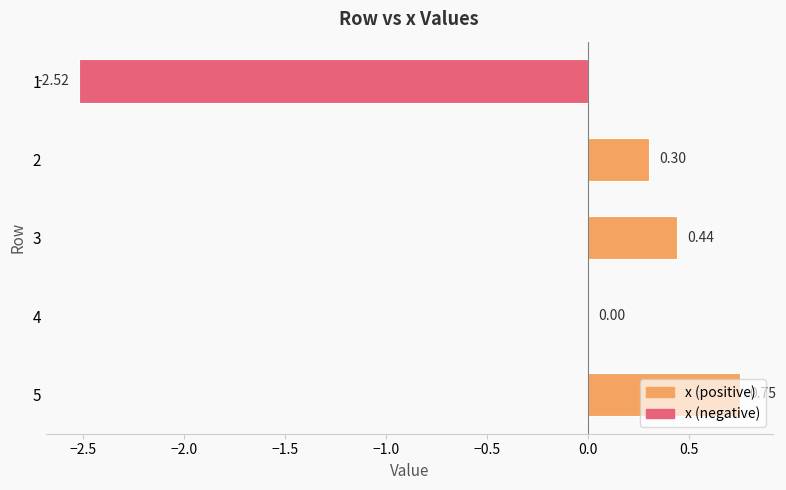

What is the change in value from 1 to 4?

+2.5